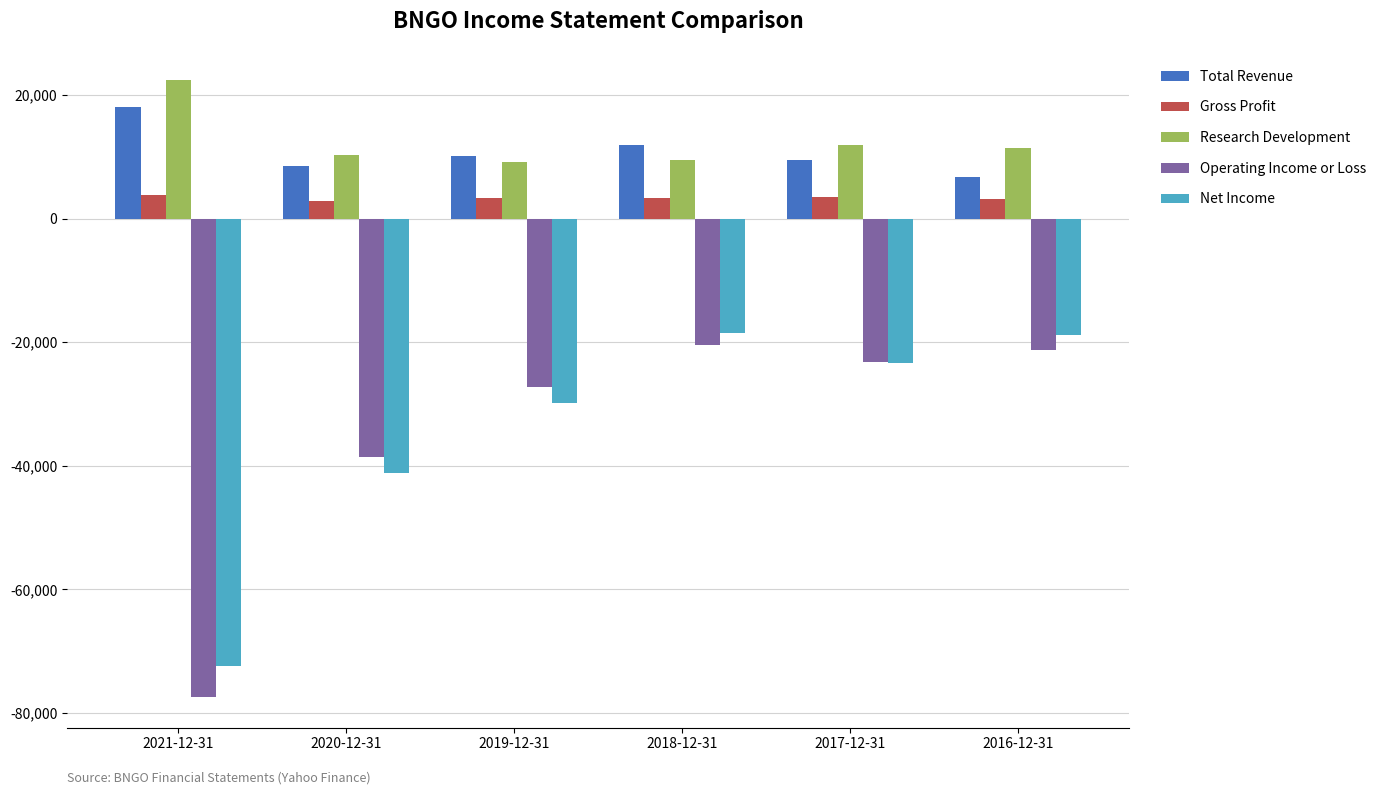

What is the average value of the Net Income series?

-34000